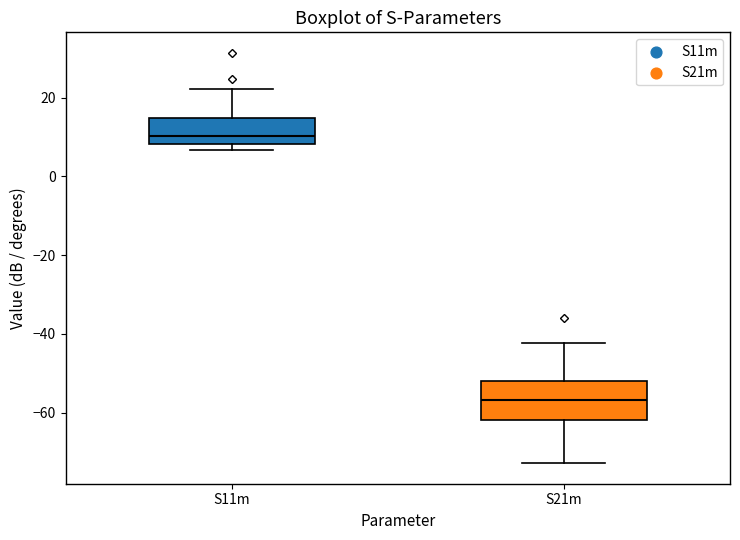

Which box is the tallest, from its lower edge to its upper edge?

S21m